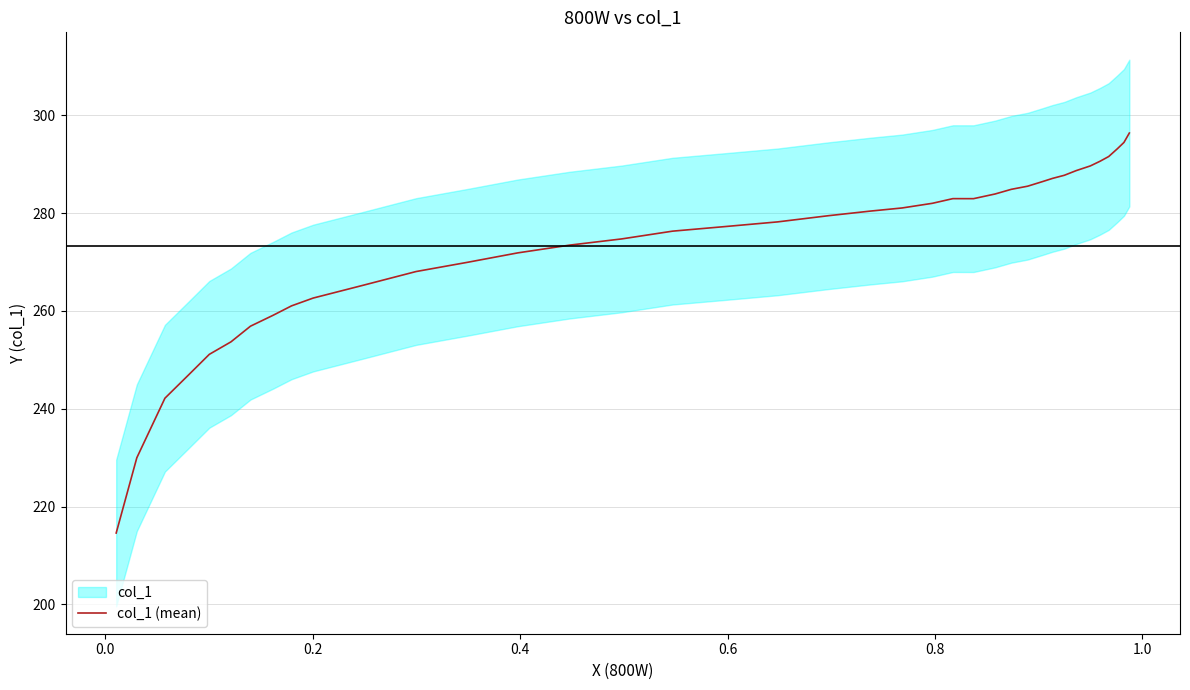

What is the highest value of the col_1 (mean) series?

296.4